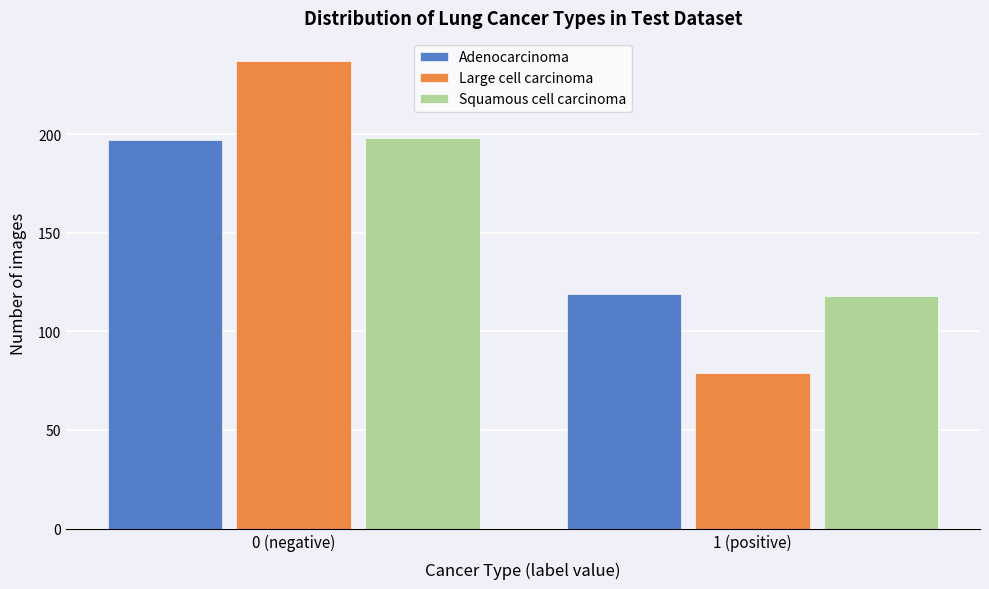

Reading right to left, extract all data points from this chart.

Adenocarcinoma: 1 (positive)=119	0 (negative)=197
Large cell carcinoma: 1 (positive)=79	0 (negative)=237
Squamous cell carcinoma: 1 (positive)=118	0 (negative)=198